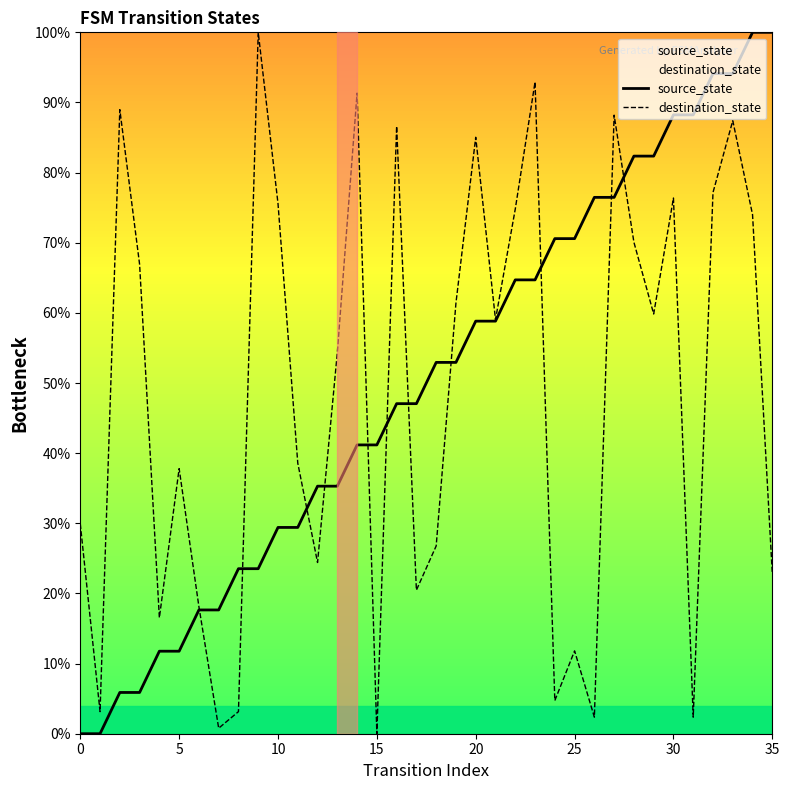

How many distinct data groups are displayed?

2